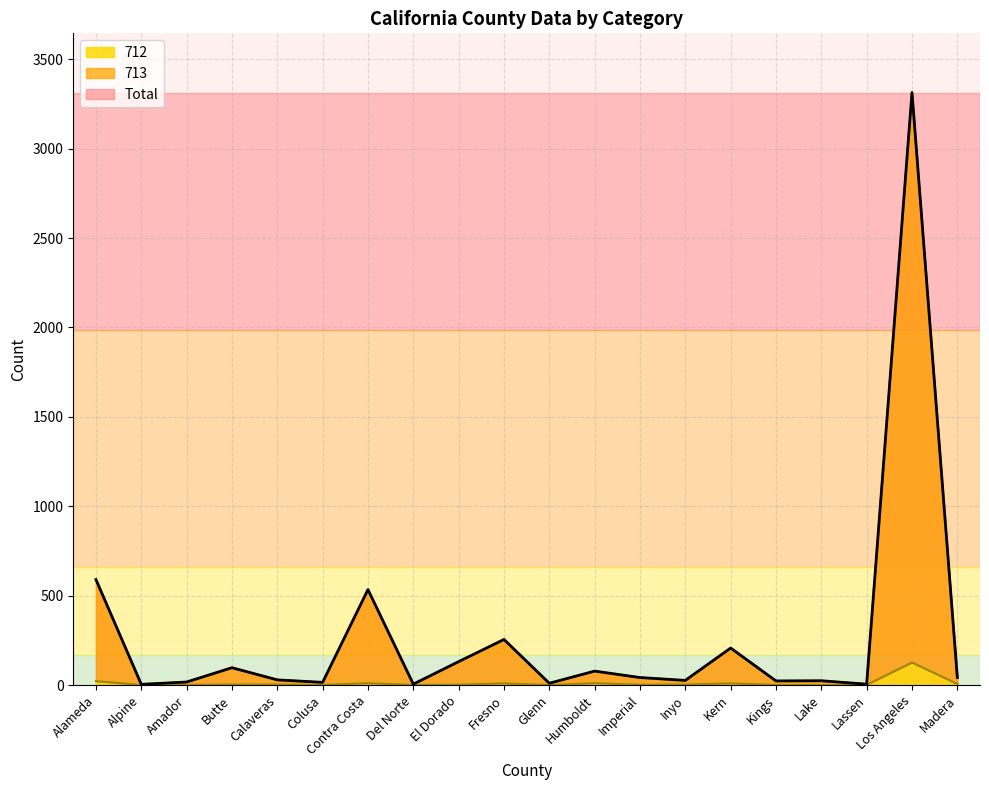

What is the spread (max minus min) of values at Lassen?

4